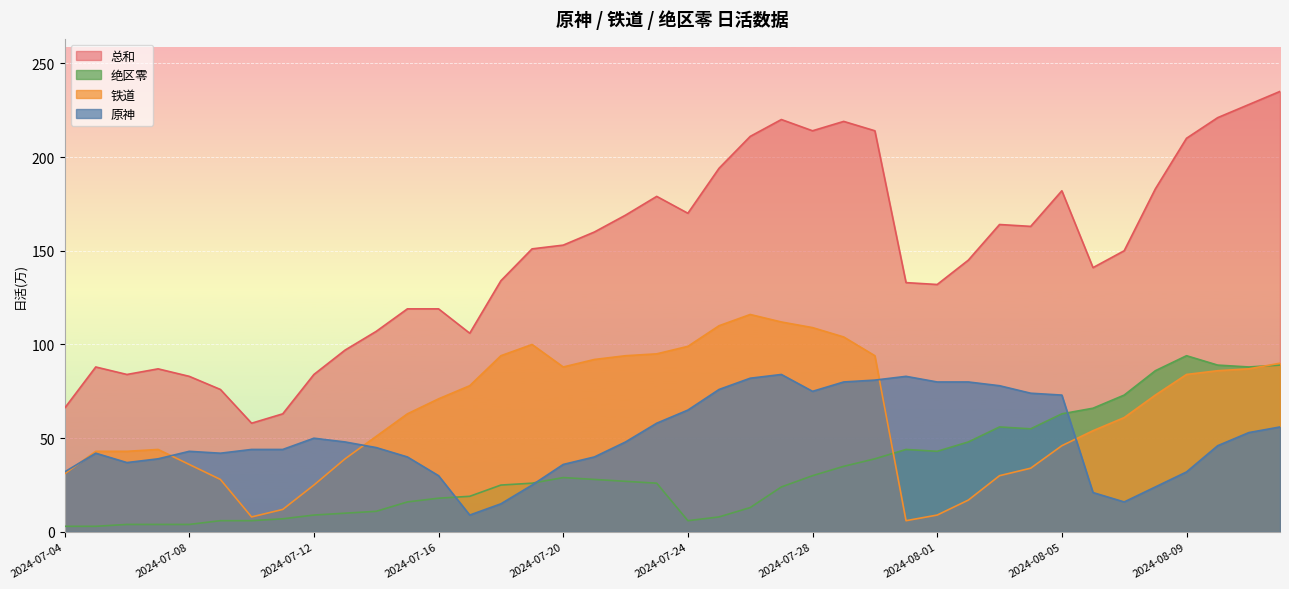

True or false: 总和 and 铁道 cross at least once.

False